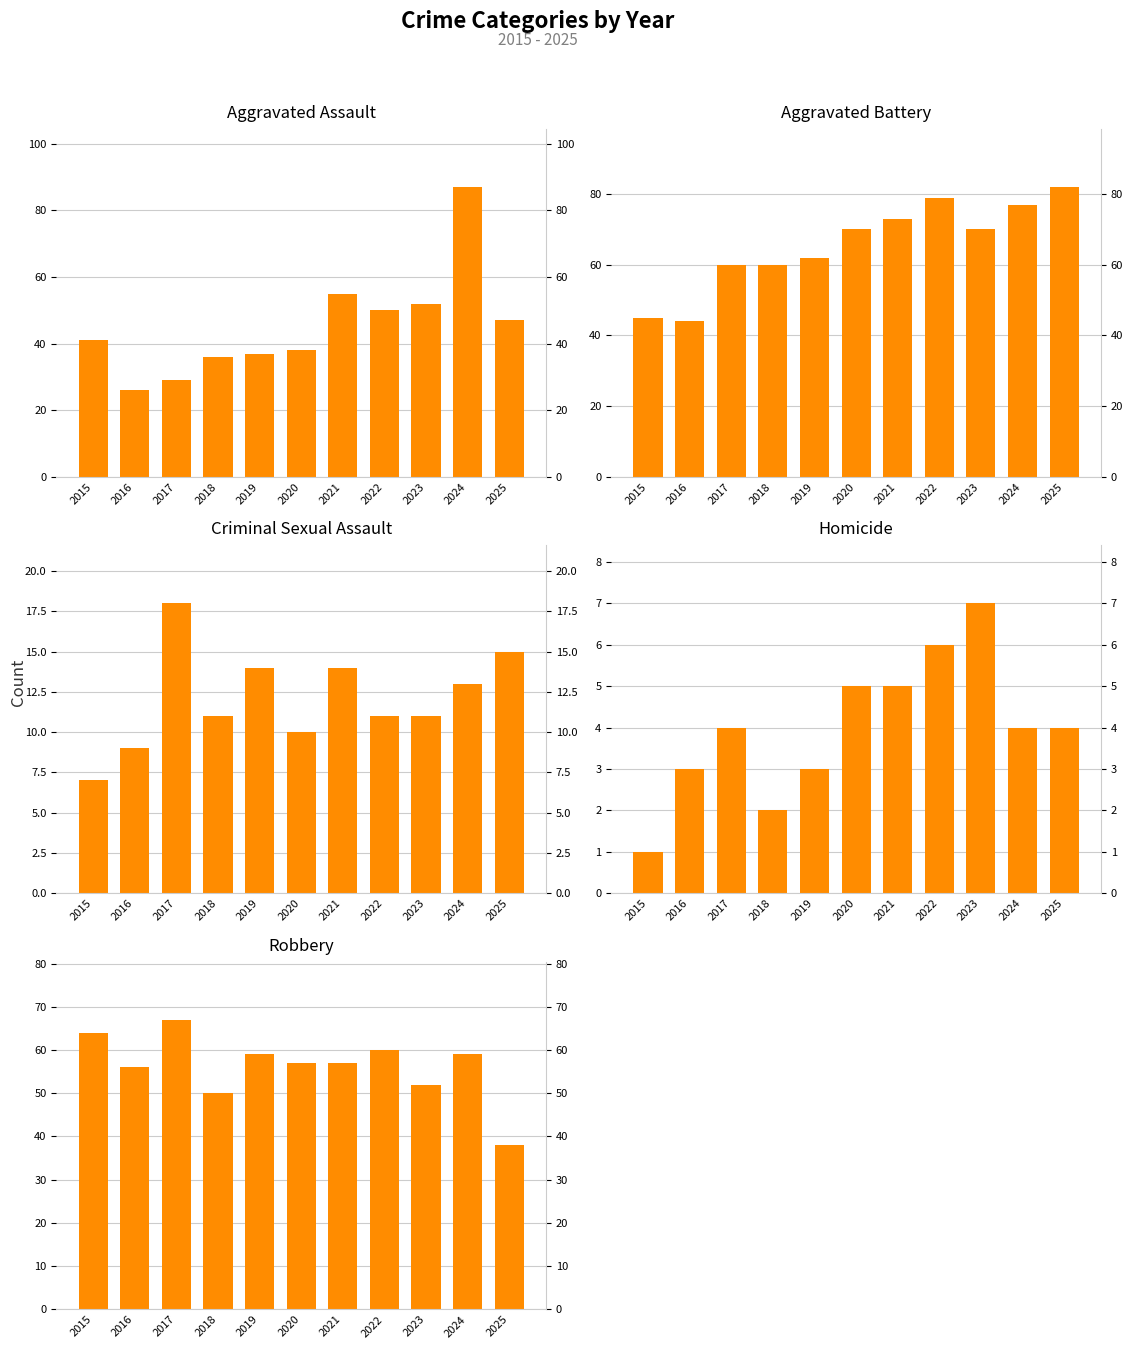

What is the difference between the Aggravated Battery values at 2020 and 2025?

12